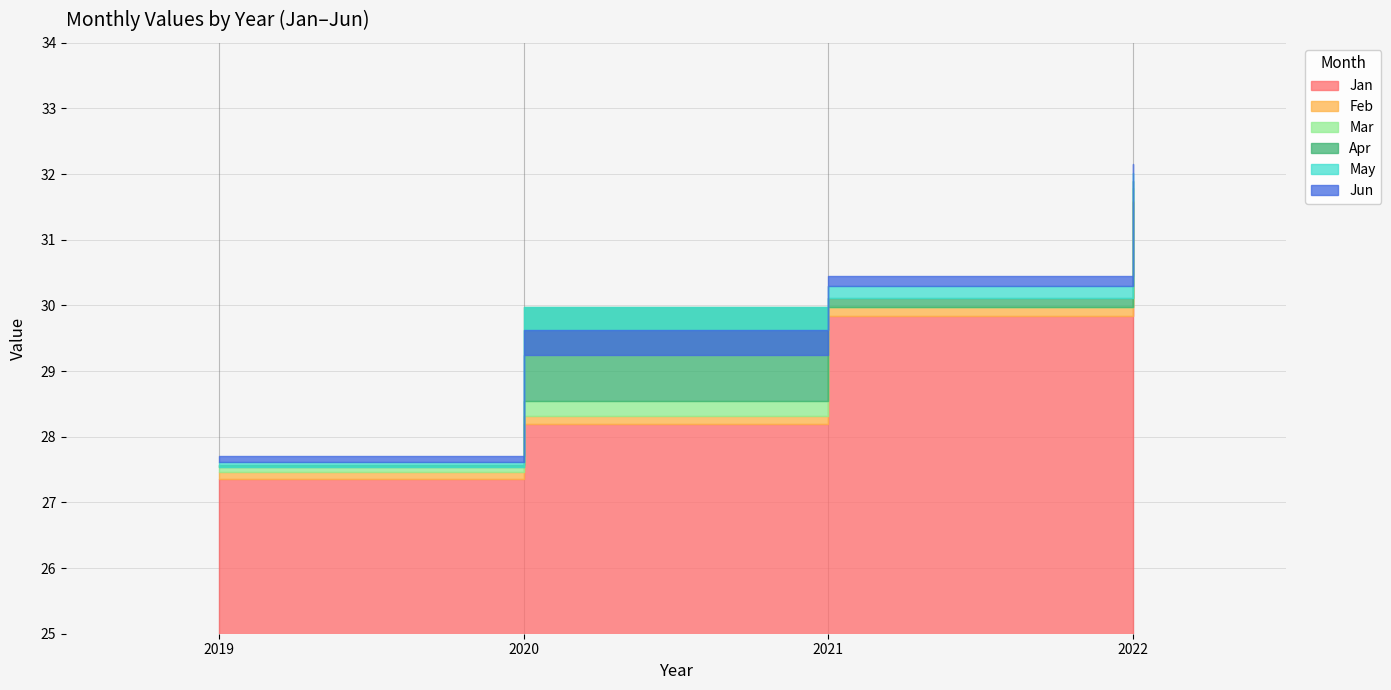

At which category is the sum across all series the highest?

2022